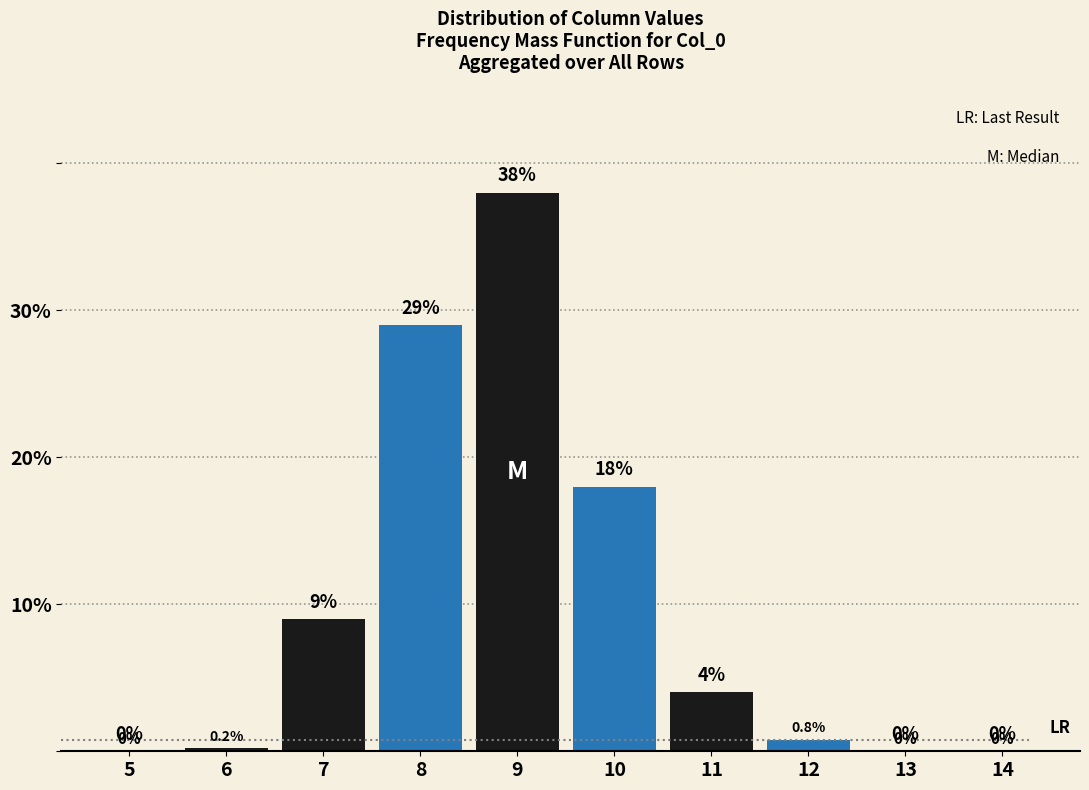

Reading left to right, what are all the values shown in this chart?

5=0.0	6=0.2	7=9.0	8=29.0	9=38.0	10=18.0	11=4.0	12=0.8	13=0.0	14=0.0